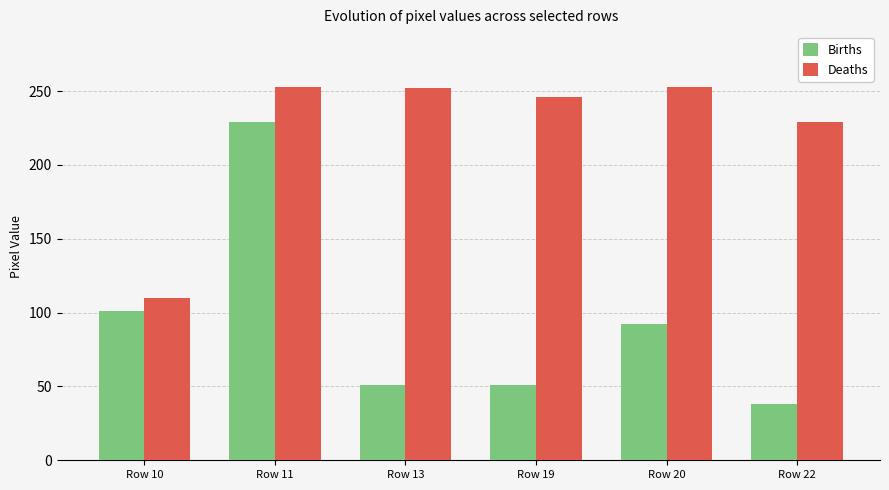

At Row 11, list the series in order from smallest to largest.

Births, Deaths